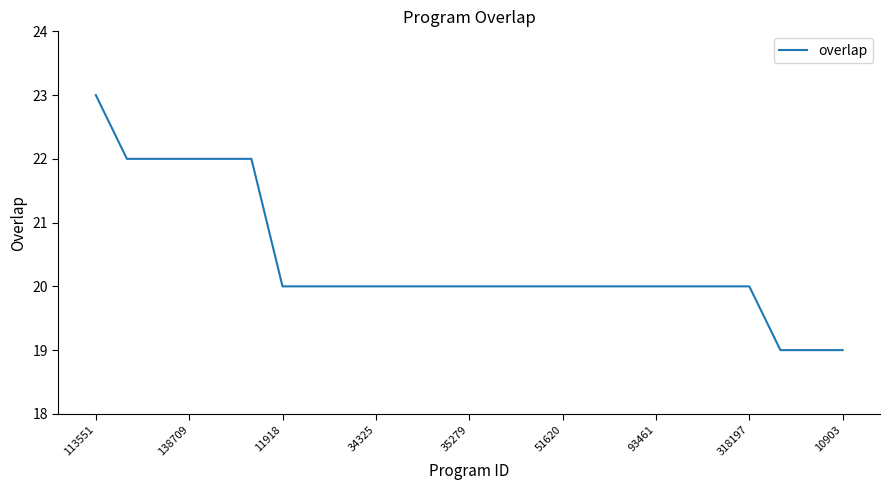

What is the maximum value shown in the chart?

23